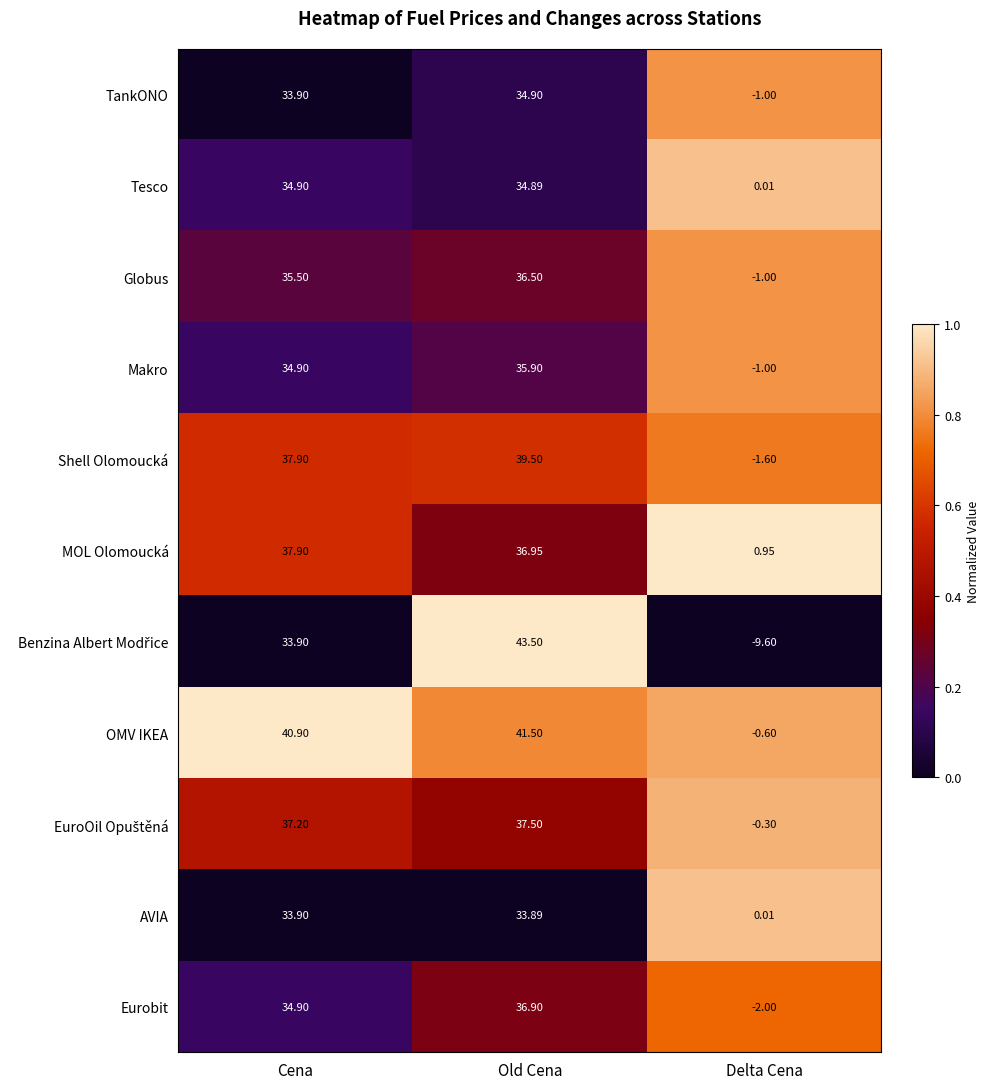

At which category is the sum across all series the highest?

Old Cena